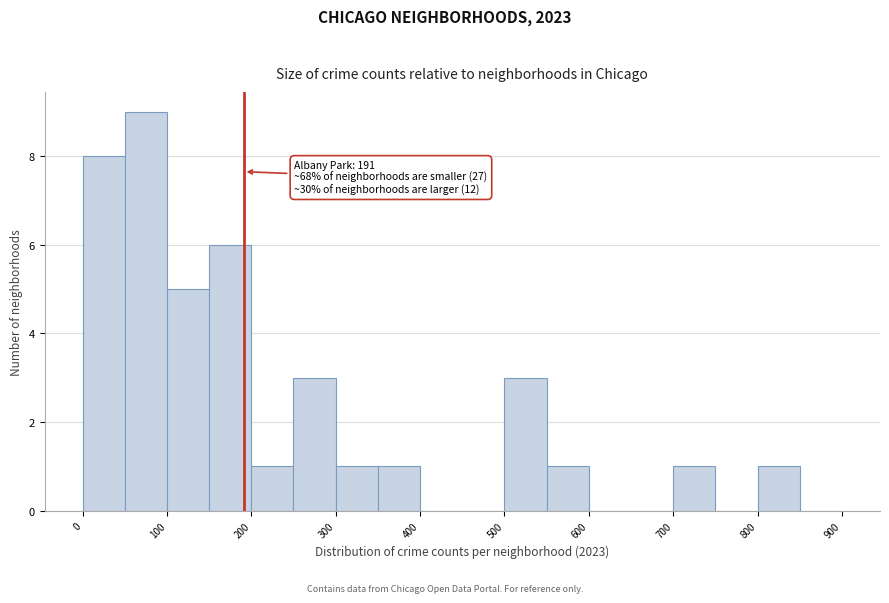

Which range on the x-axis has the tallest bar?

50 to 100